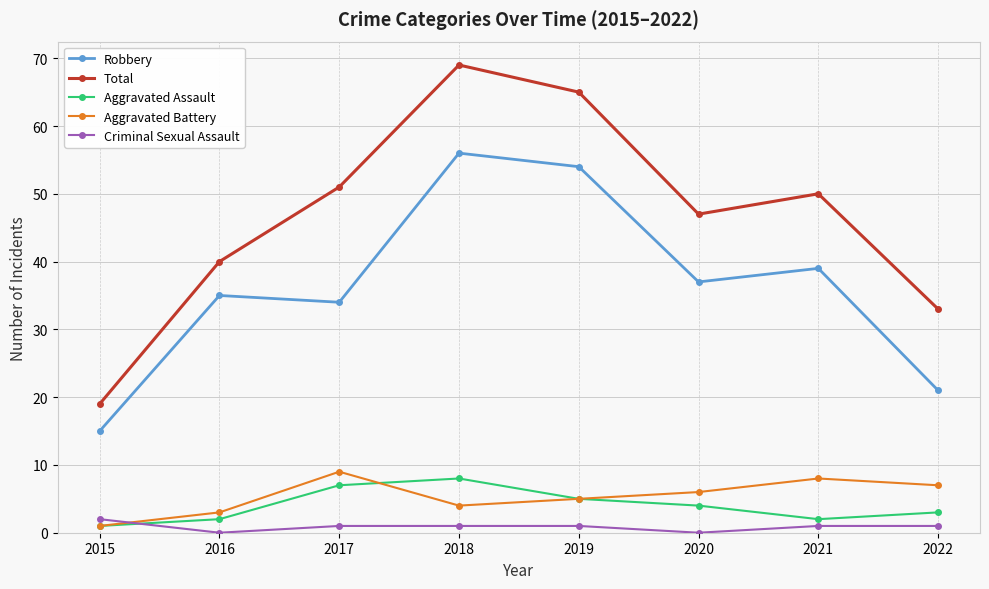

What is the sum of the Total values at 2017 and 2018?

120